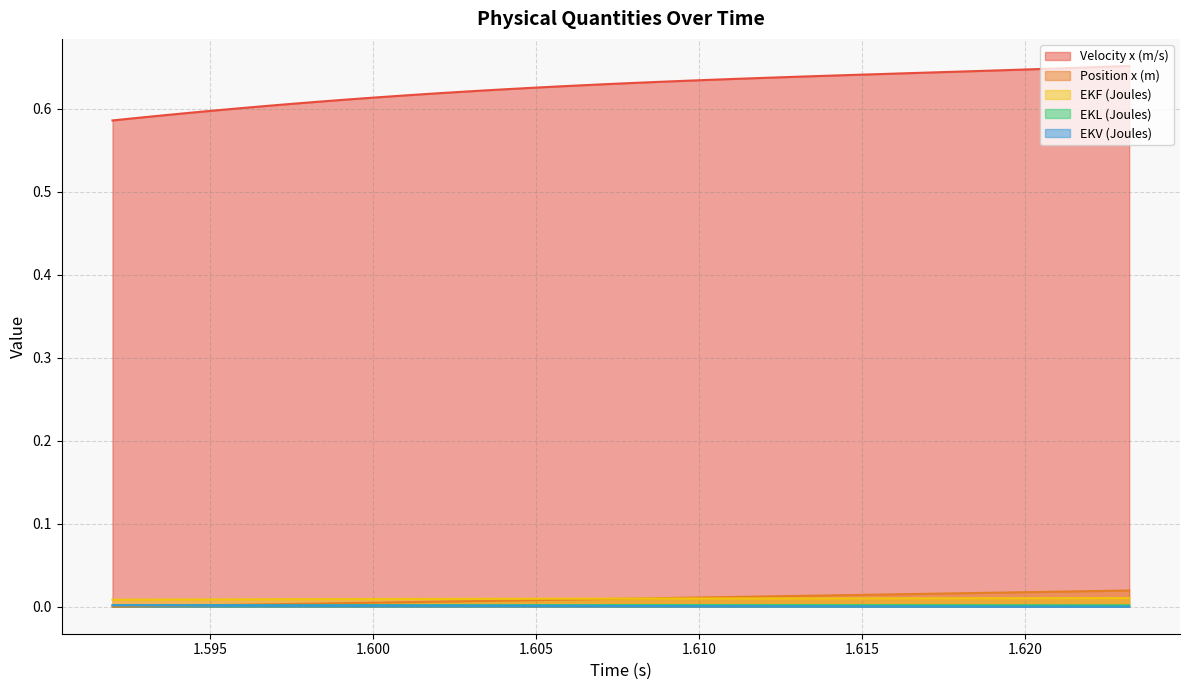

Which series has the largest total across all categories?

Velocity x (m/s)